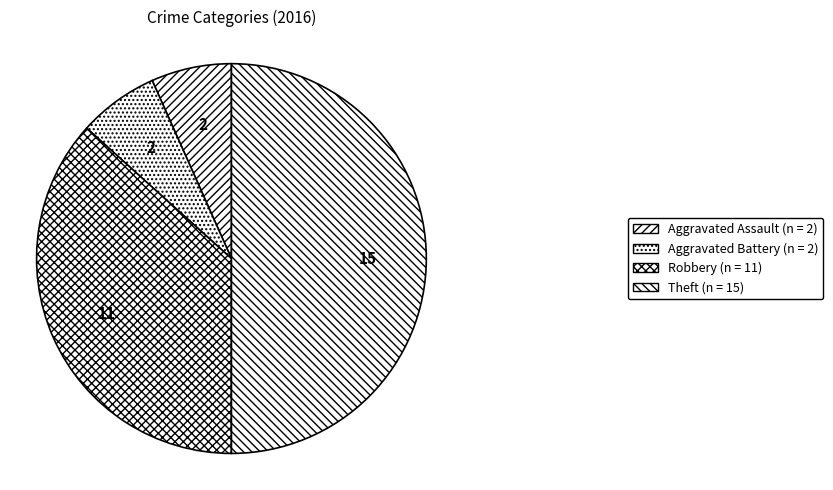

How many segments does this pie chart have?

4